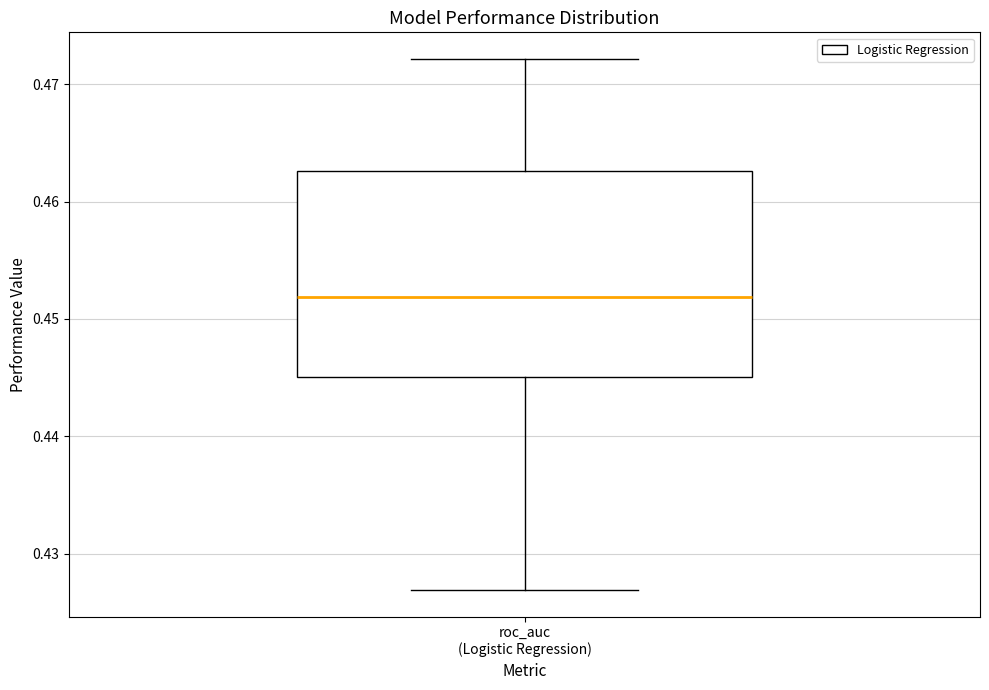

Where does the lower whisker of the box for roc_auc (Logistic Regression) end on the y-axis? The values are not printed on the chart, so give them approximately, as read against the axis.

0.427